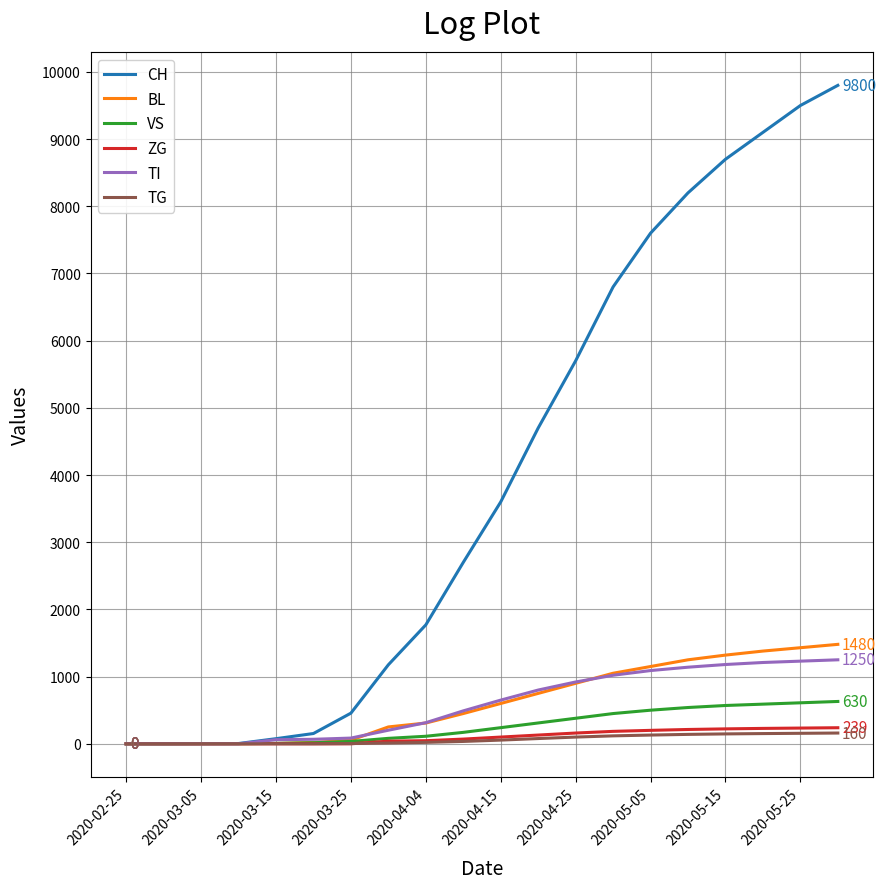

Which series has the largest total across all categories?

CH